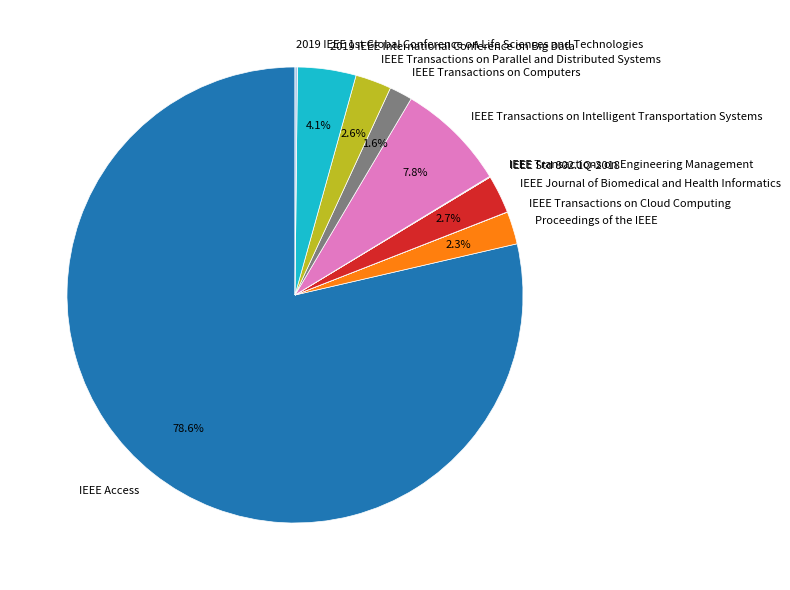

What is the largest slice in the pie chart?

IEEE Access